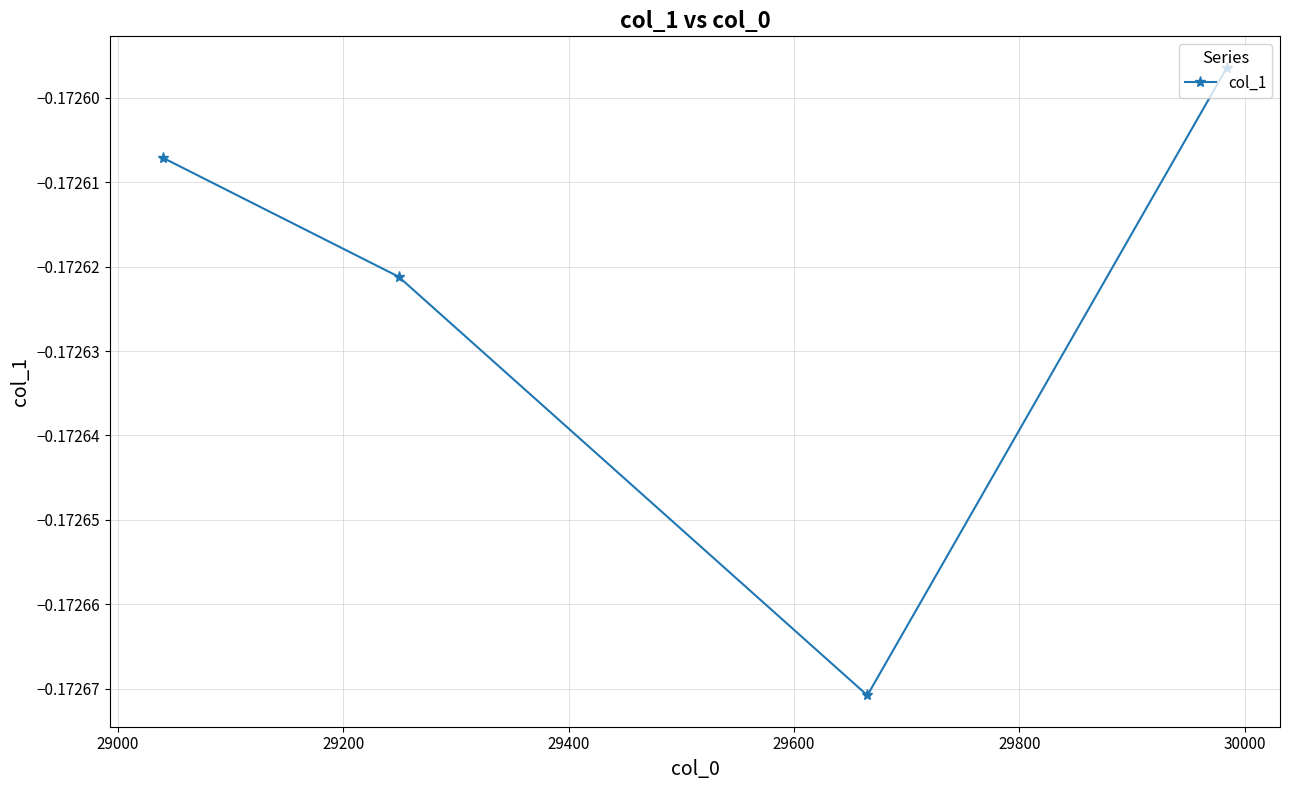

How many interior local valleys (lower than both neighbors) does the data have?

1